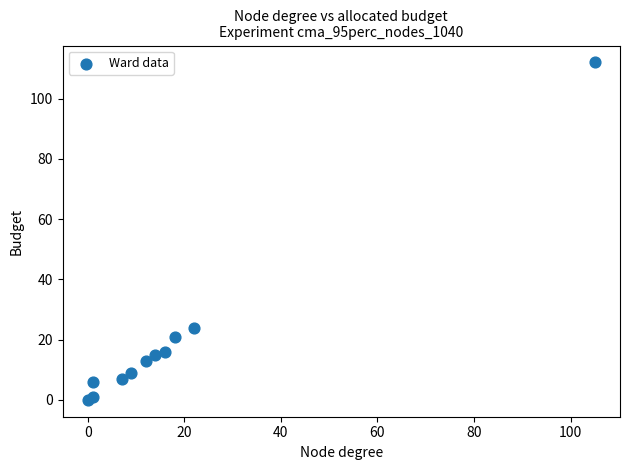

What Y value in the scatter plot is closest to 56?

24